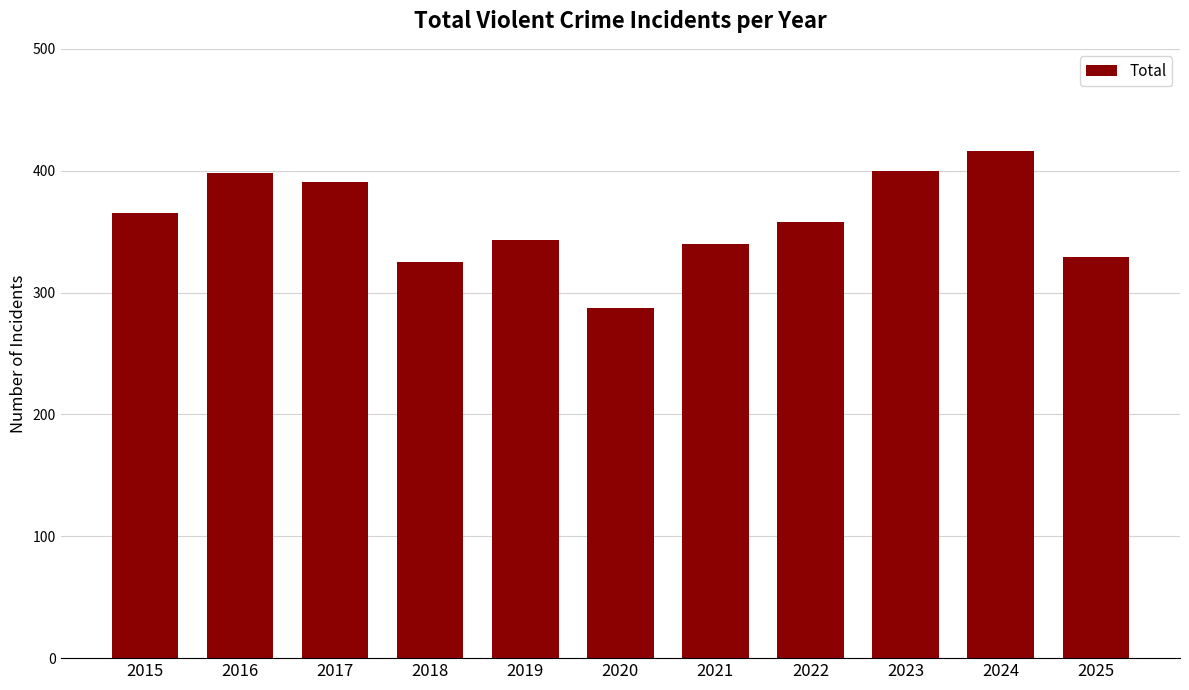

The value at 2022 is 358. True or false?

True